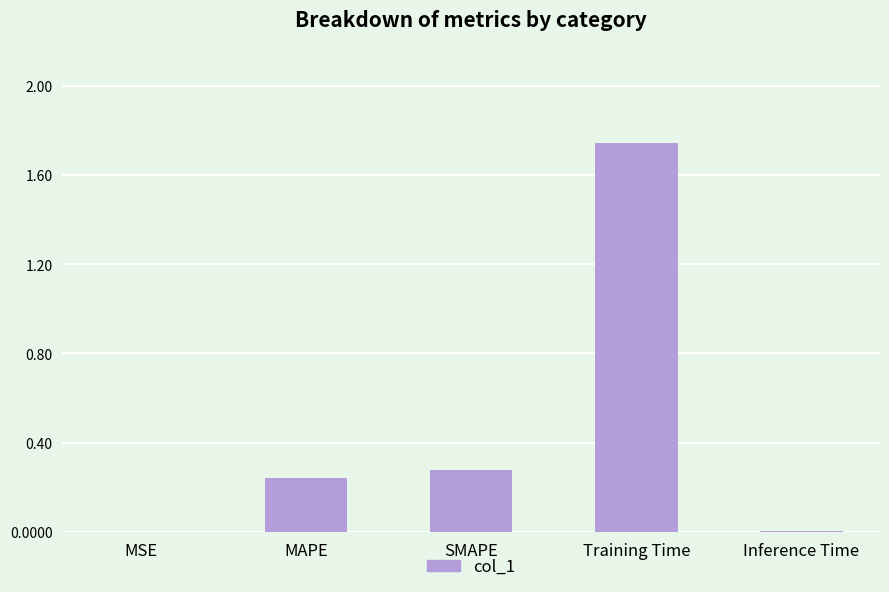

True or false: the data shows 0.0 at Inference Time.

True